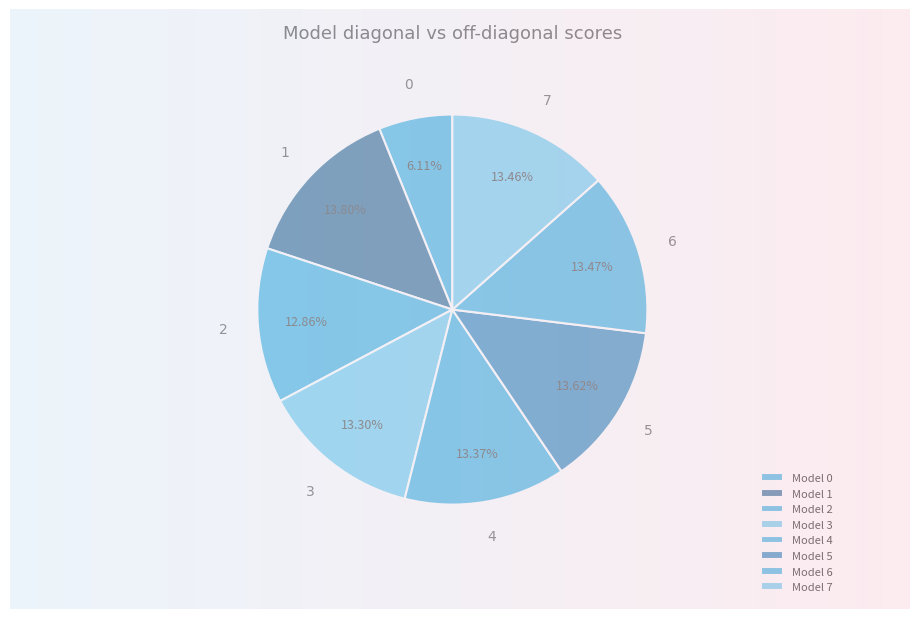

How many slices are in this pie chart?

8